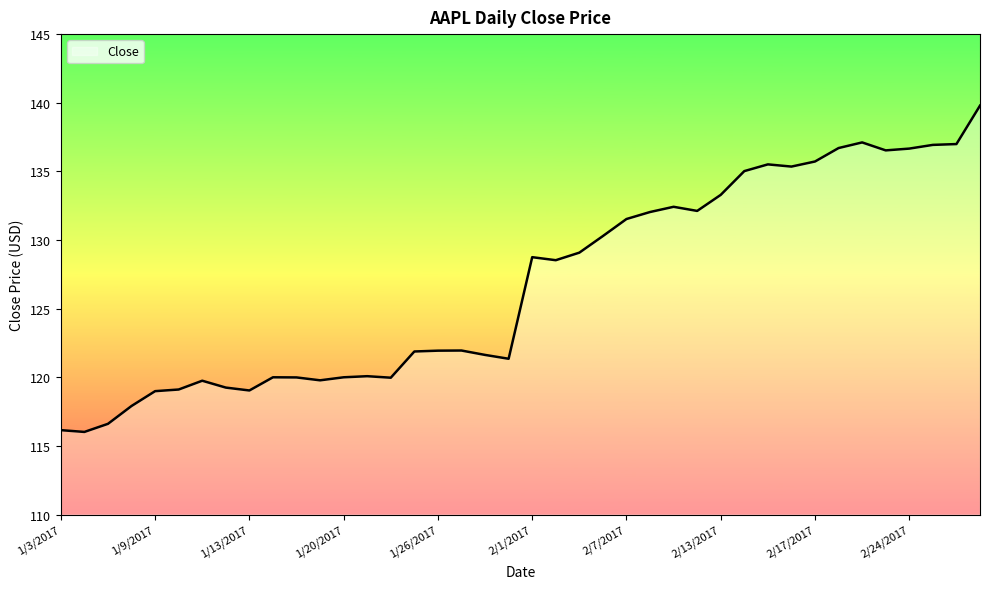

What is the difference between the maximum and minimum values?

23.8